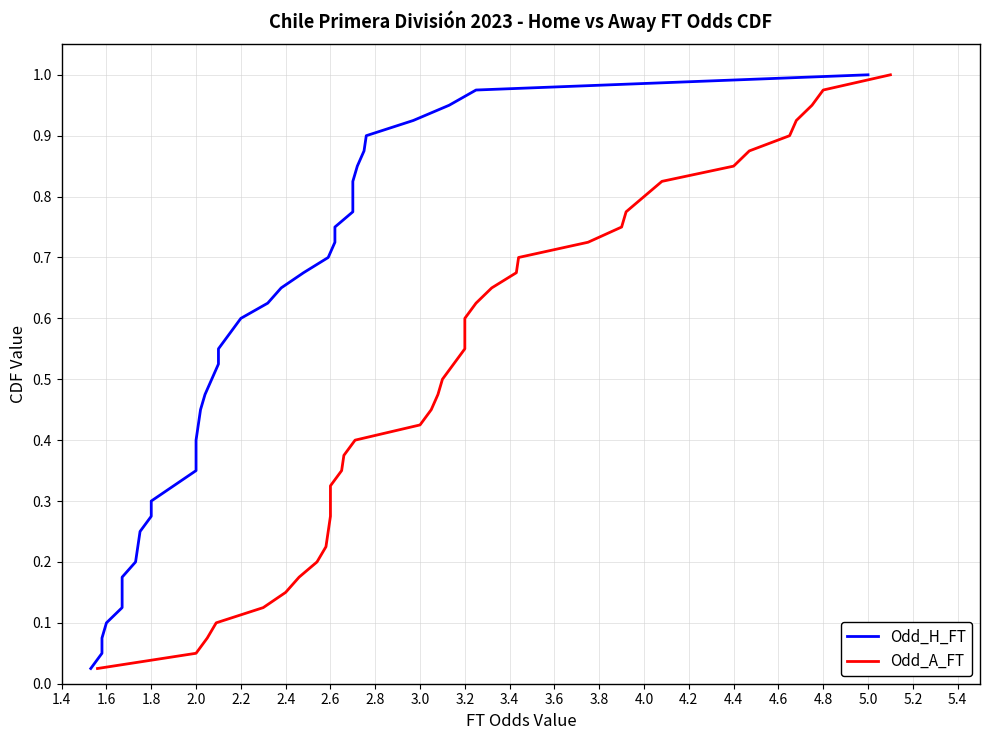

True or false: Odd_A_FT has more than 0 interior local peaks.

False